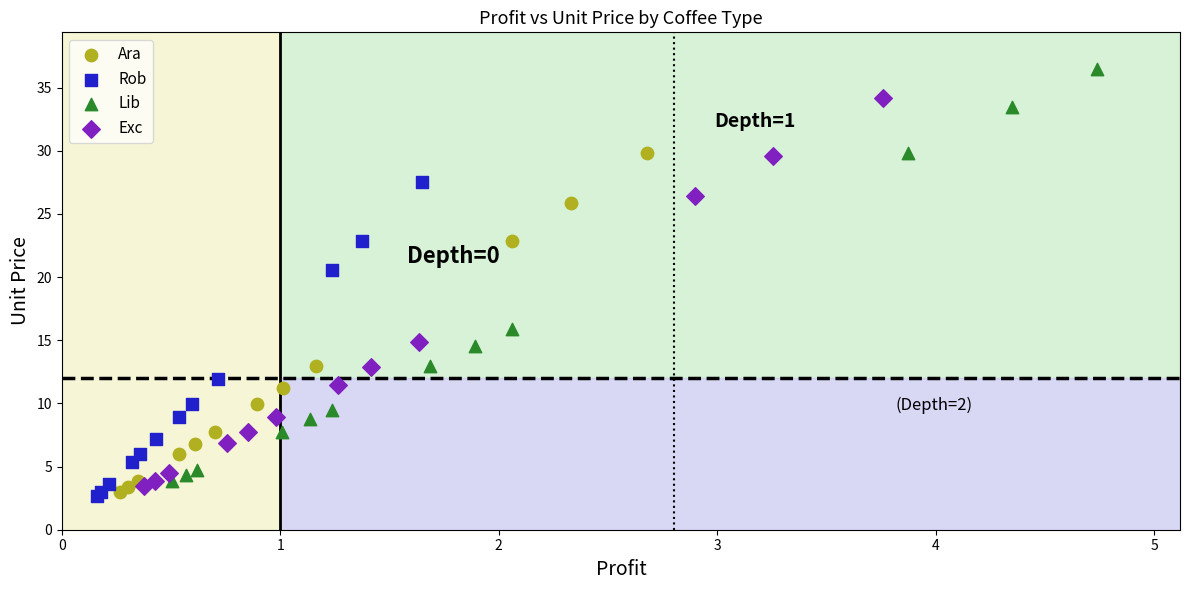

What are all the series names shown in the legend?

Ara, Rob, Lib, Exc